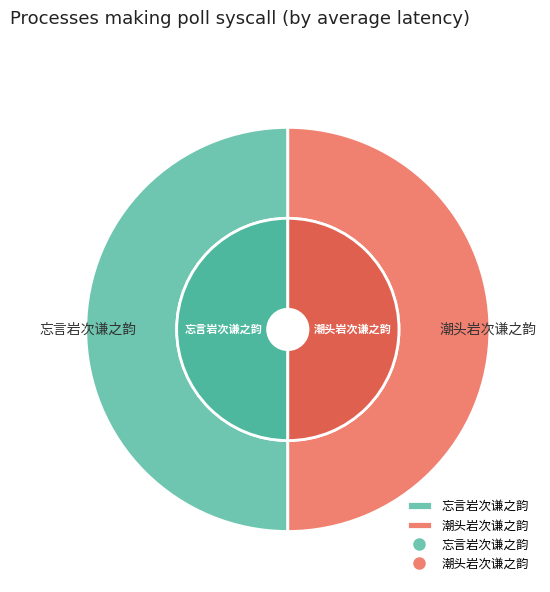

Approximately how many times larger is the value at 忘言岩次谦之韵 compared to 潮头岩次谦之韵?

1.0